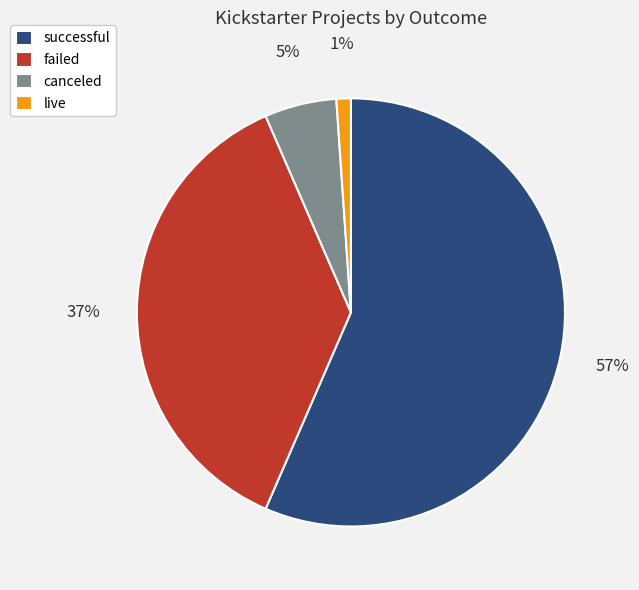

Do failed and live together represent more than half of the pie?

No